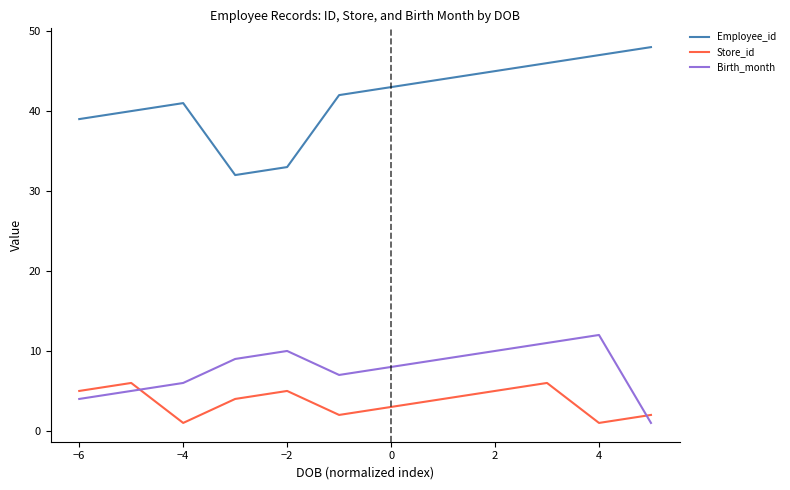

Which series has the widest spread of values?

Employee_id